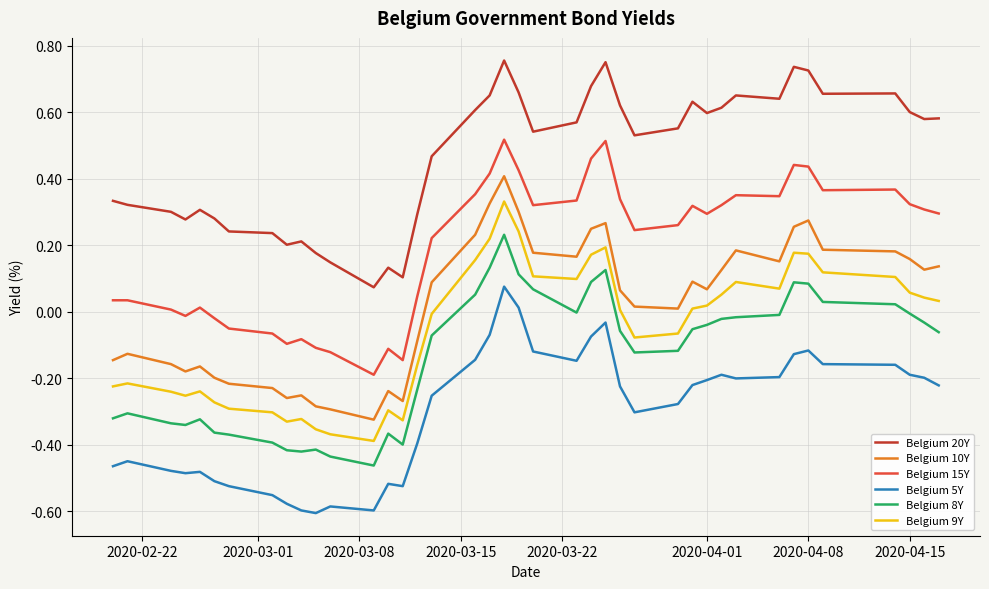

Rank the series by their maximum value, from highest to lowest.

Belgium 20Y, Belgium 15Y, Belgium 10Y, Belgium 9Y, Belgium 8Y, Belgium 5Y